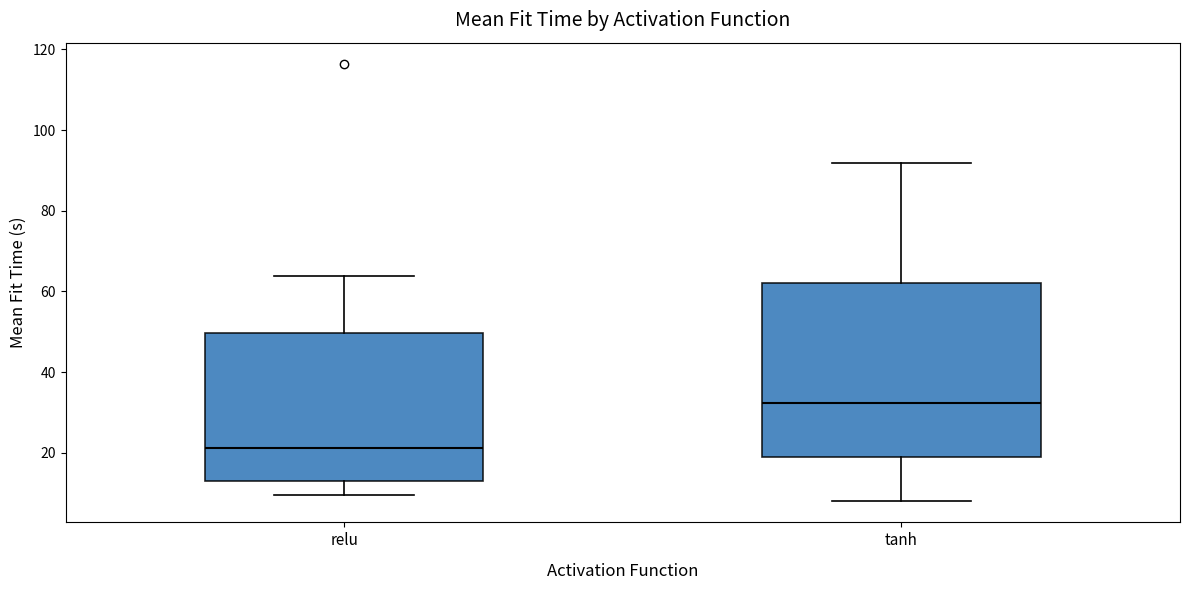

Where is the lower edge of the box for tanh on the y-axis? The values are not printed on the chart, so give them approximately, as read against the axis.

20